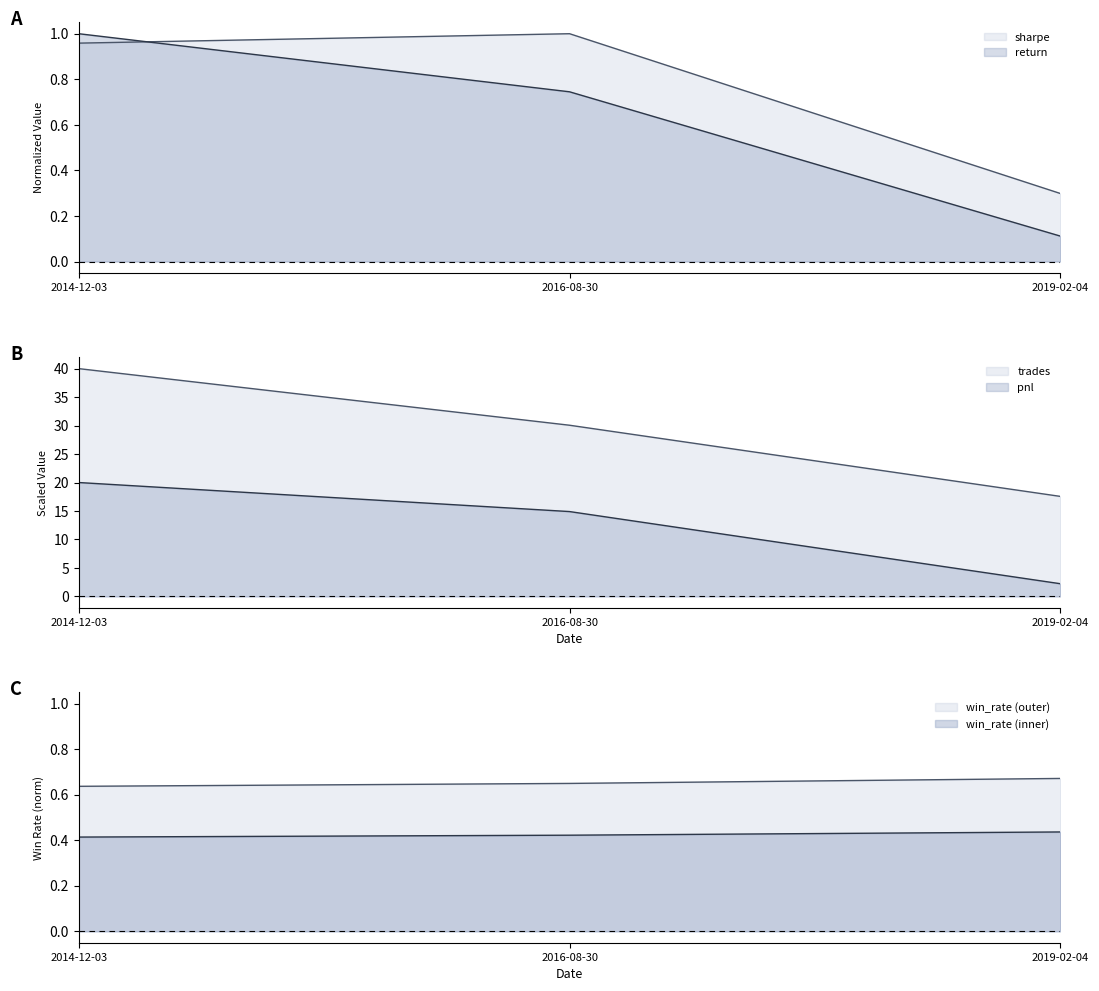

Which series has the largest range (max minus min)?

trades